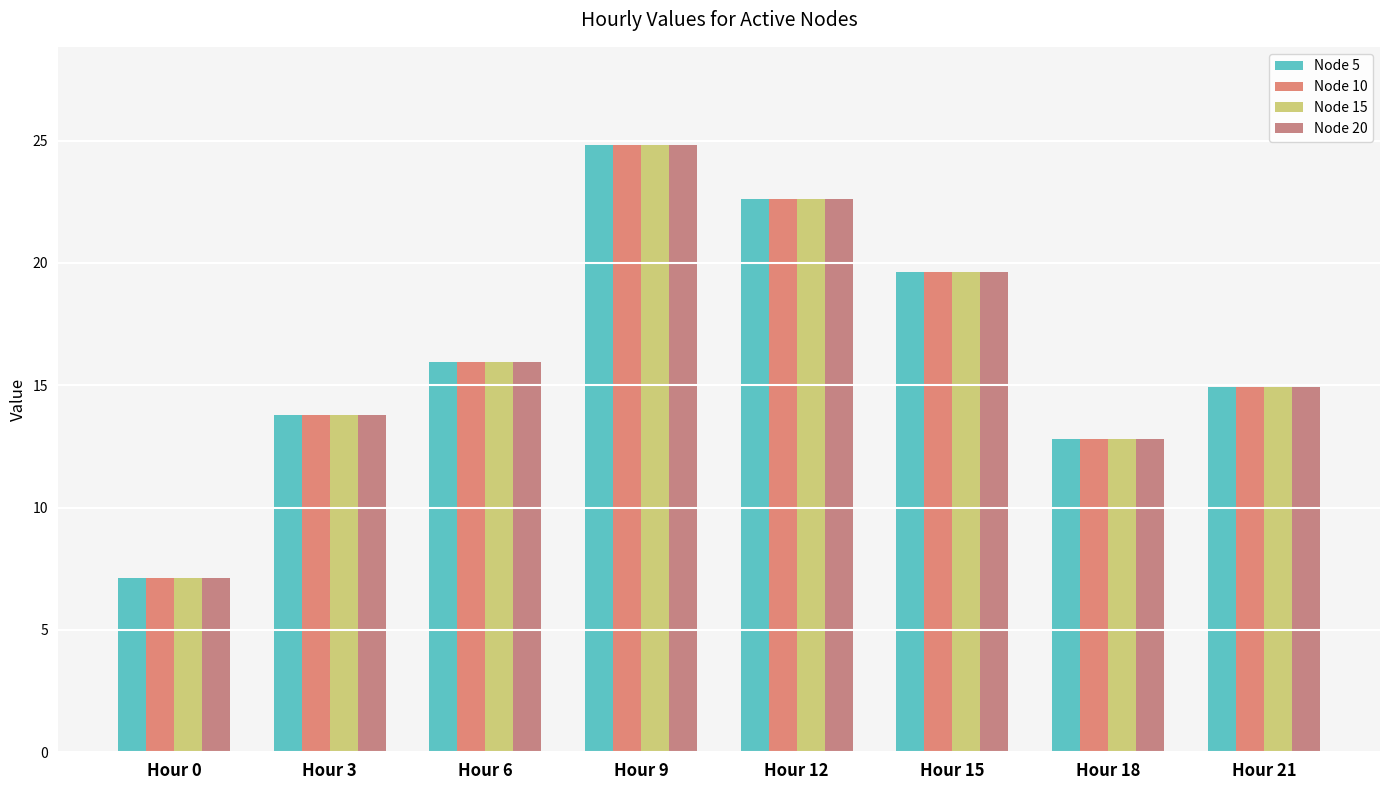

List the labels in order of Node 5 value, smallest first.

Hour 0, Hour 18, Hour 3, Hour 21, Hour 6, Hour 15, Hour 12, Hour 9